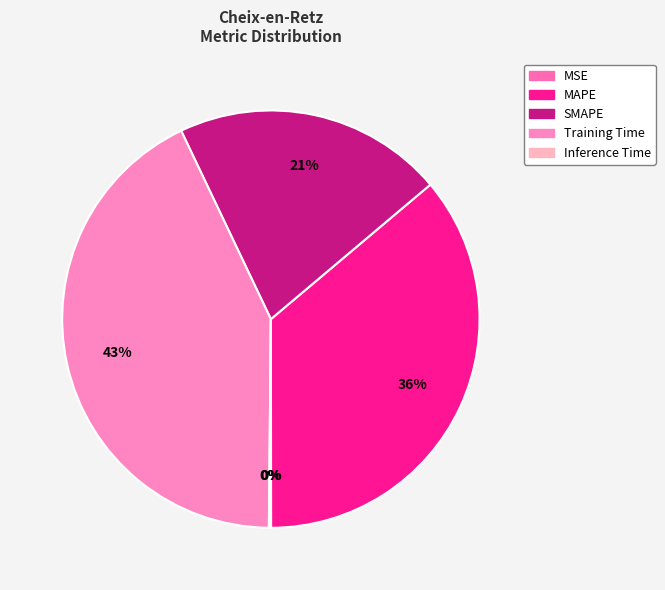

To the nearest percent, what is the difference between the Training Time and SMAPE slice percentages?

22%